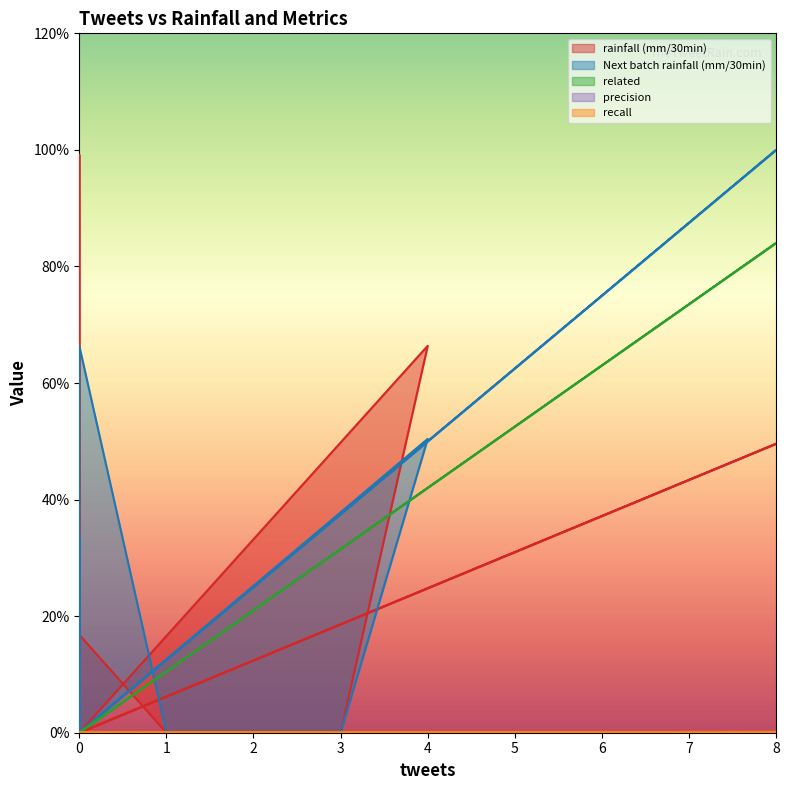

Which series has the largest total across all categories?

Next batch rainfall (mm/30min)